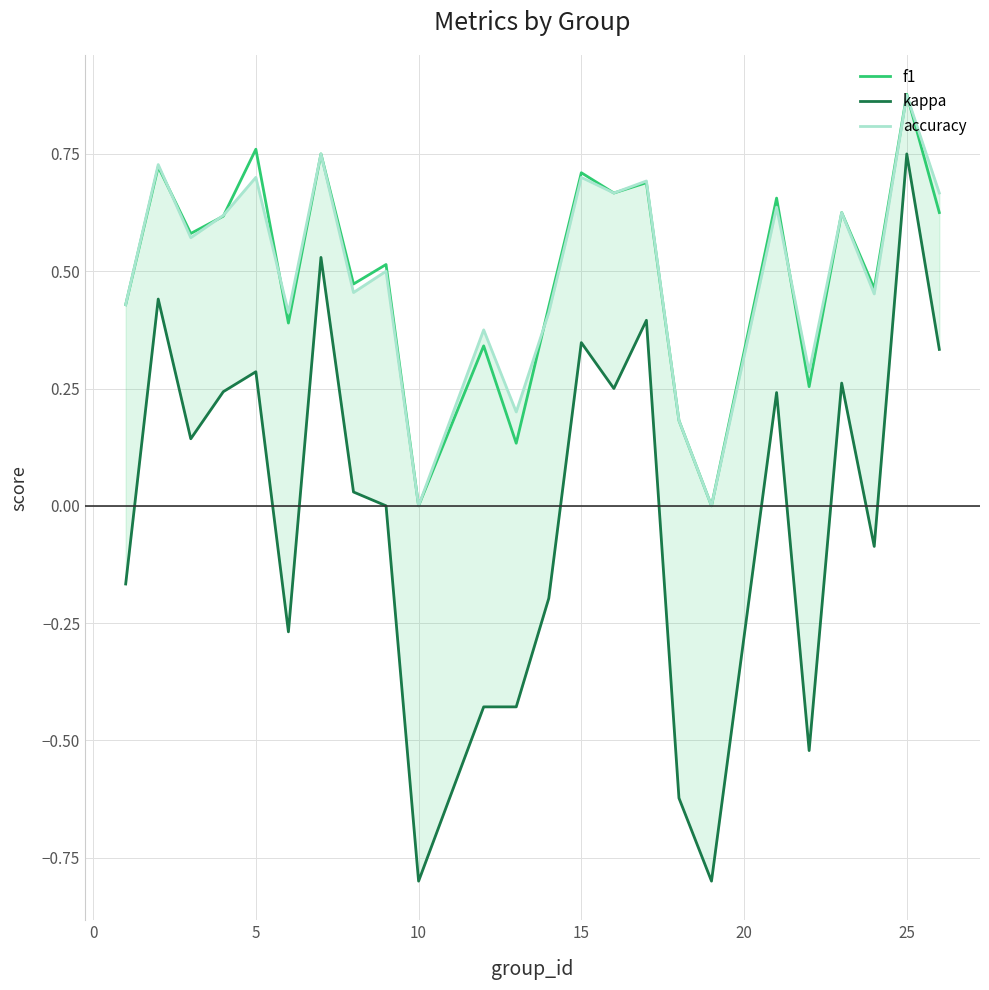

Is this an area chart (filled region under the line)?

No